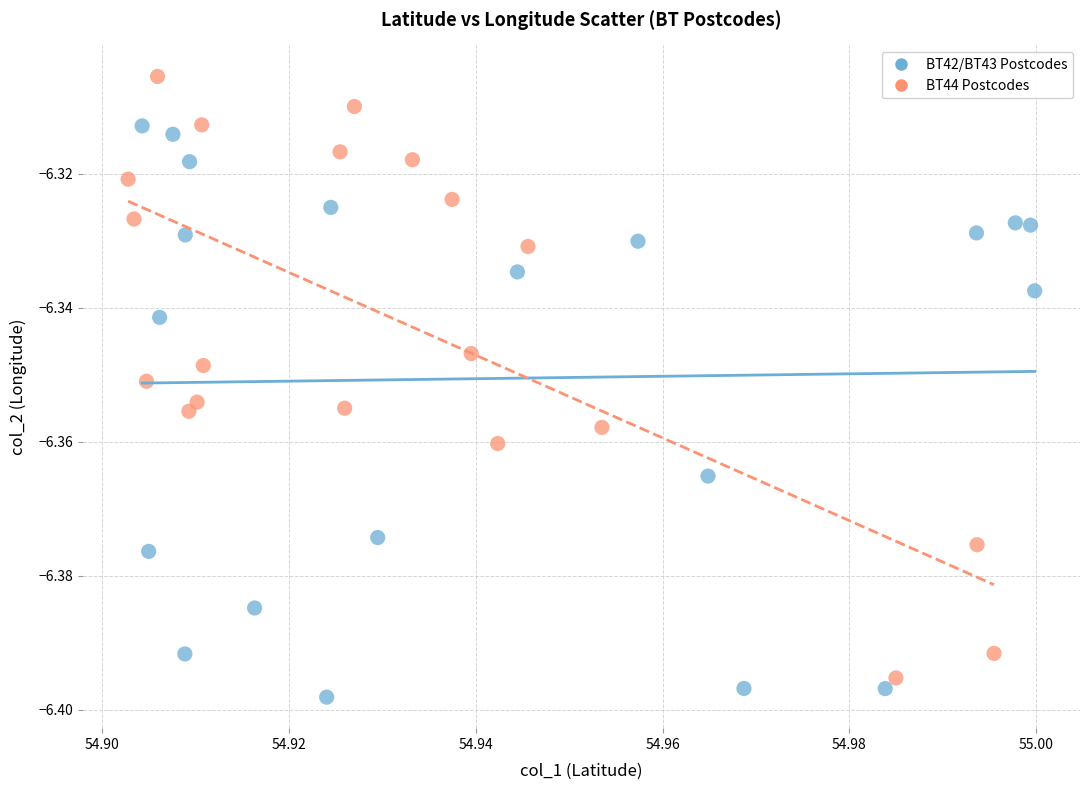

Which series has the widest spread of Y values?

BT44 Postcodes